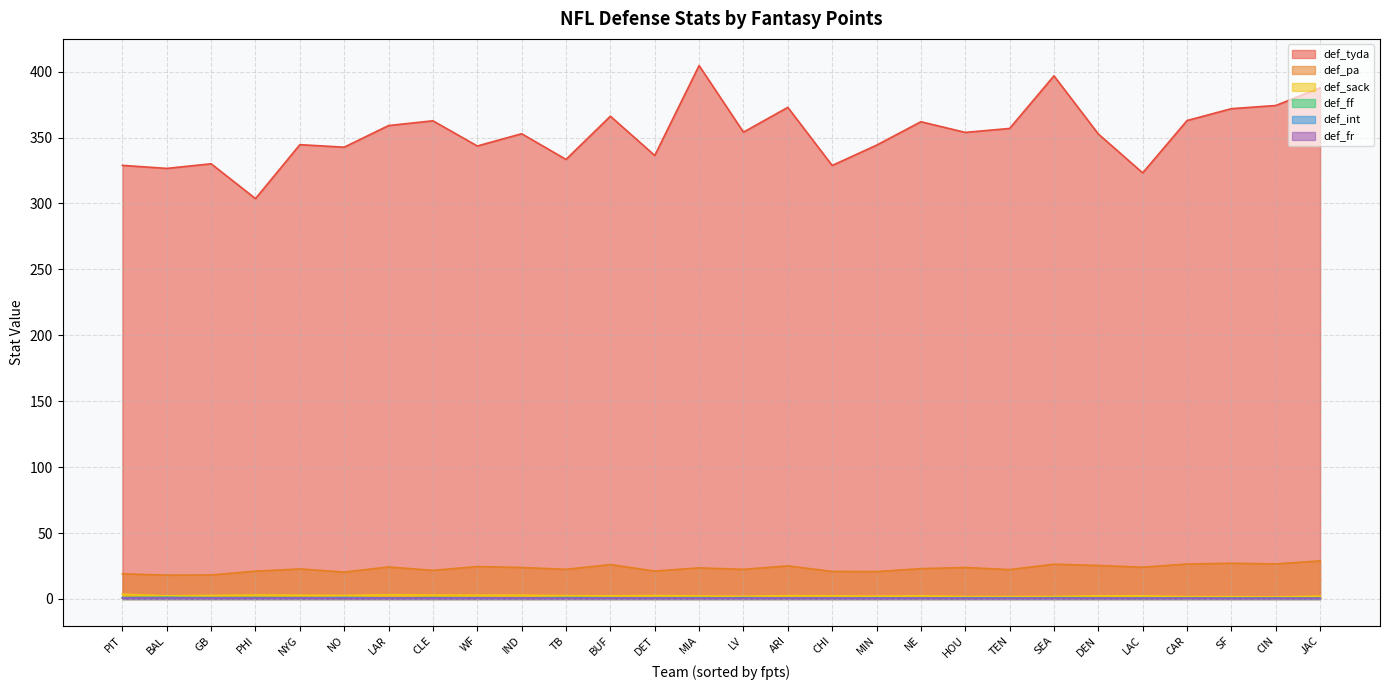

What are all the series names shown in the legend?

def_tyda, def_pa, def_sack, def_ff, def_int, def_fr